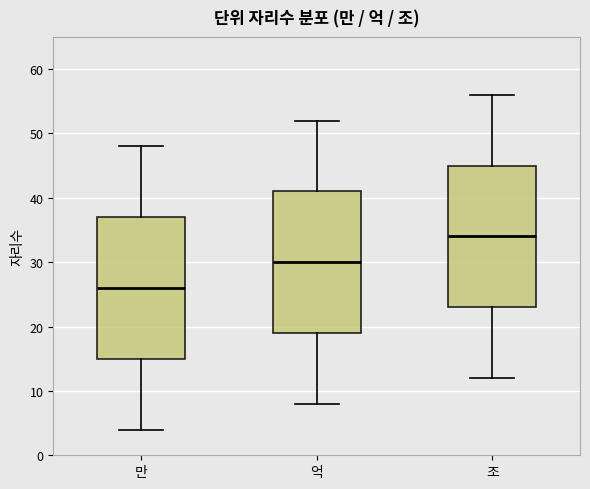

Where is the upper edge of the box for 조 on the y-axis? The values are not printed on the chart, so give them approximately, as read against the axis.

45